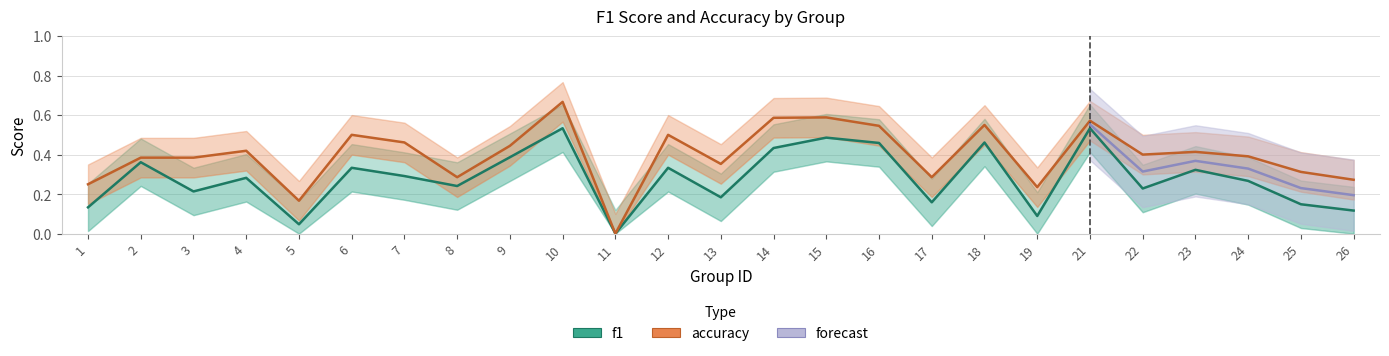

What is the average value of the accuracy series?

0.4